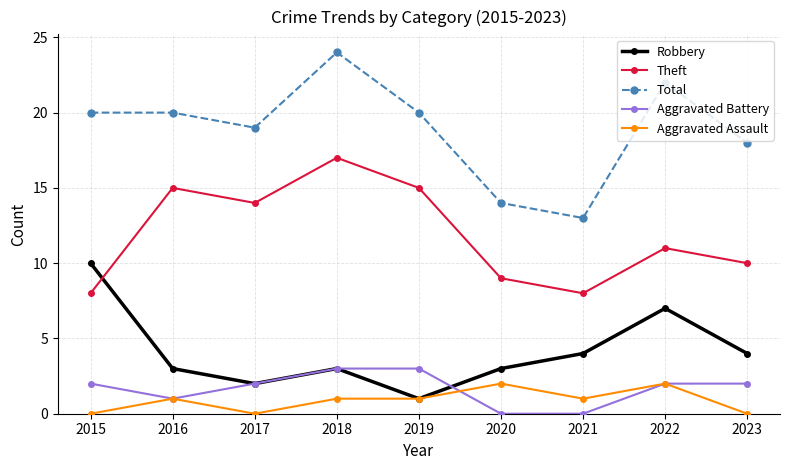

What is the difference between the maximum and minimum values in the Theft series?

9